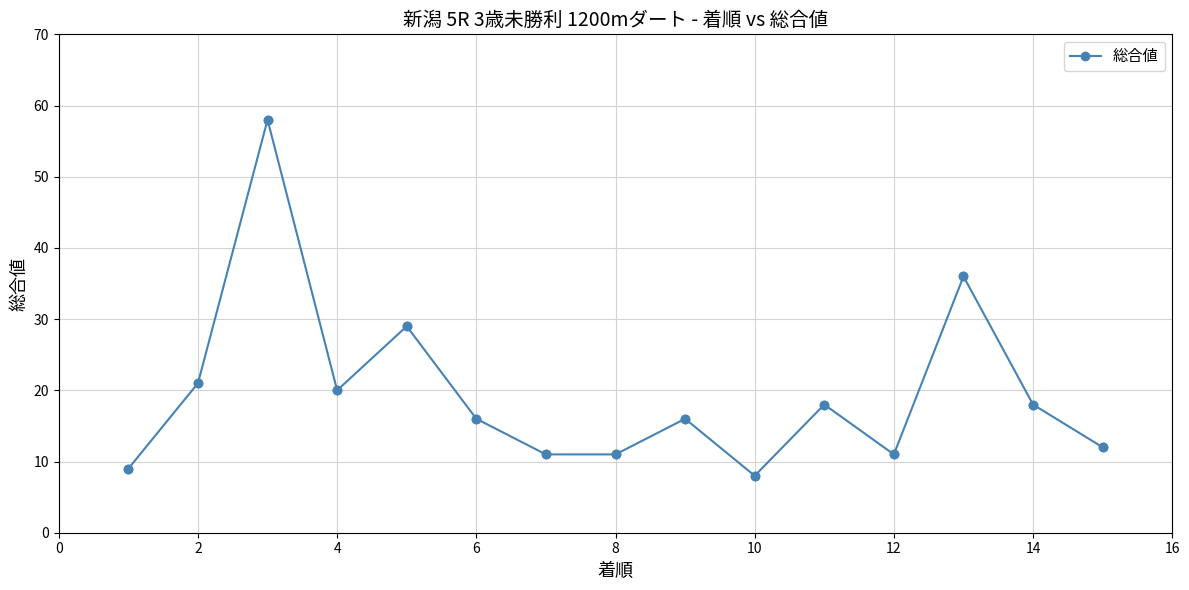

What is the minimum value shown in the chart?

8